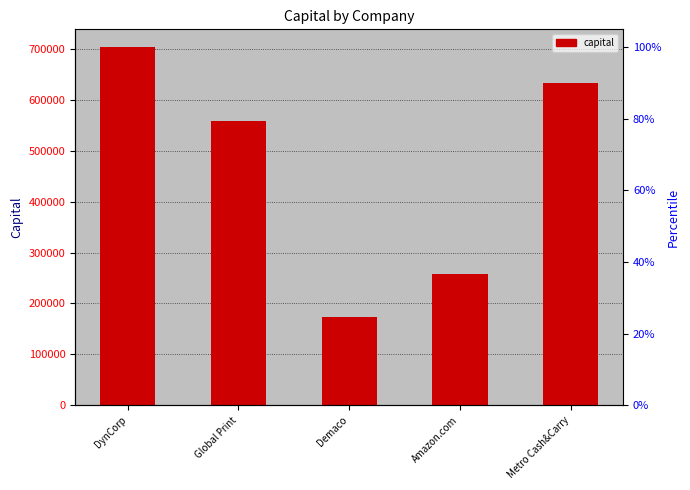

The chart shows a value of 82098.8 at Amazon.com. True or false?

False